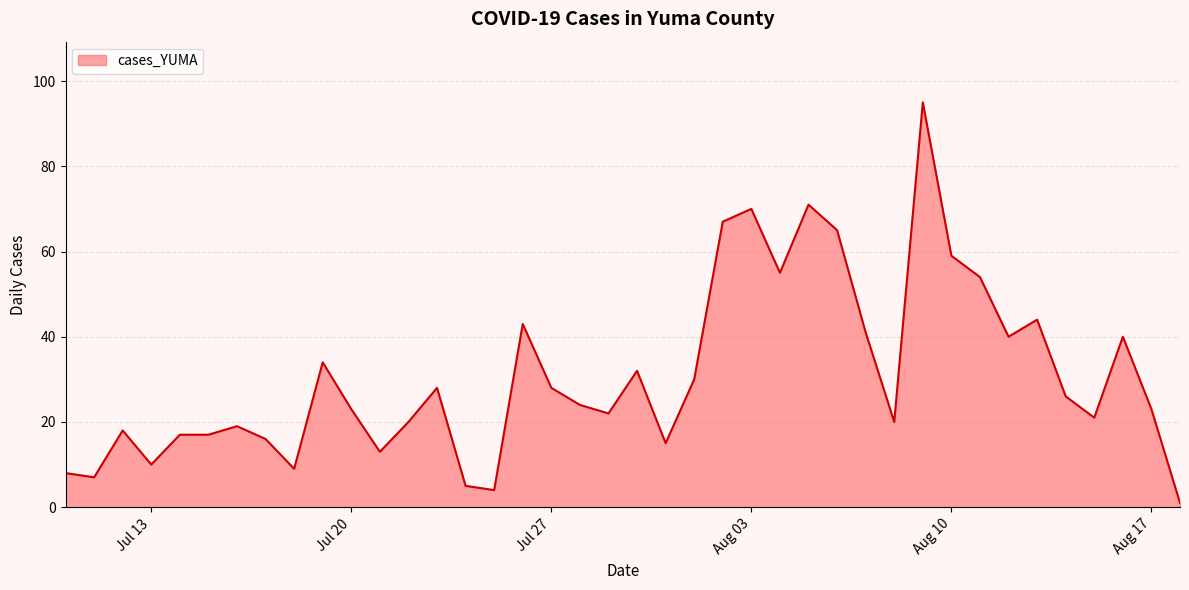

What is the greatest value displayed?

95